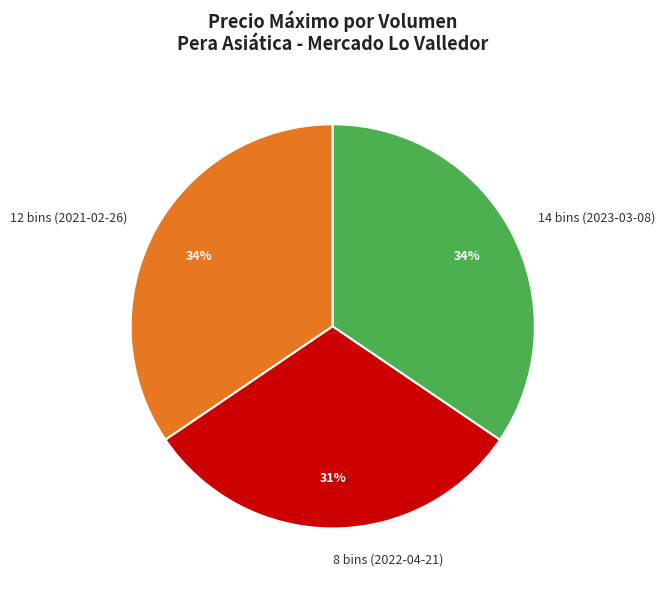

What is the ratio of the value at 12 bins (2021-02-26) to the value at 8 bins (2022-04-21)?

1.1